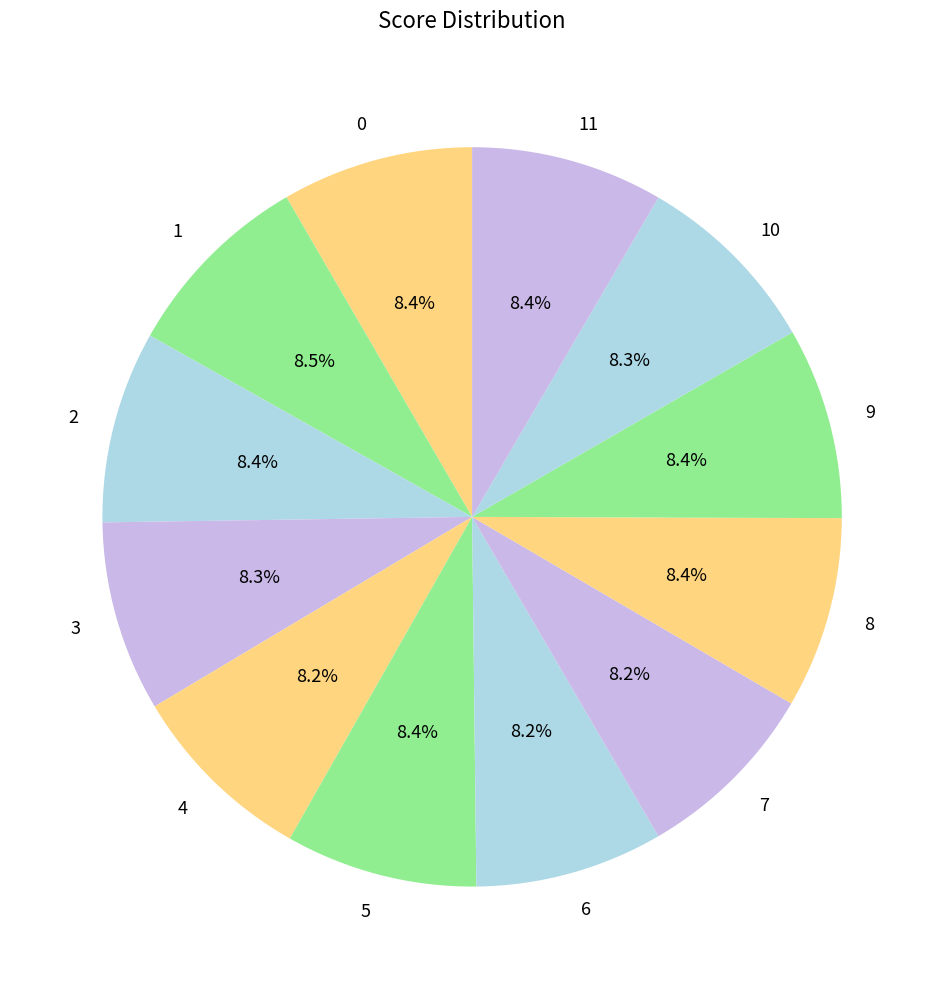

Count the number of slices in the pie.

12